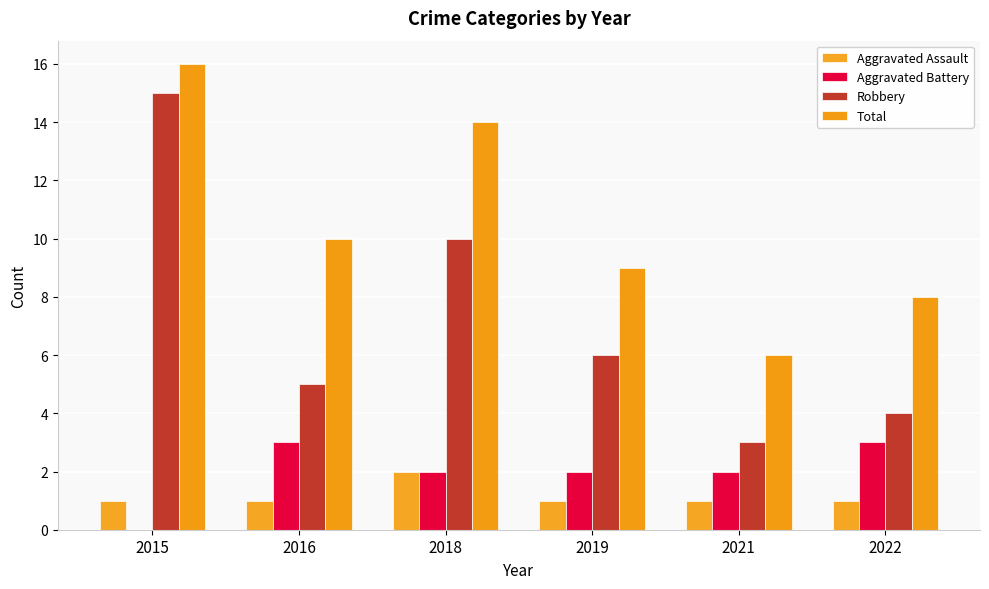

Reading left to right, what are all the values shown in this chart?

Aggravated Assault: 2015=1	2016=1	2018=2	2019=1	2021=1	2022=1
Aggravated Battery: 2015=0	2016=3	2018=2	2019=2	2021=2	2022=3
Robbery: 2015=15	2016=5	2018=10	2019=6	2021=3	2022=4
Total: 2015=16	2016=10	2018=14	2019=9	2021=6	2022=8